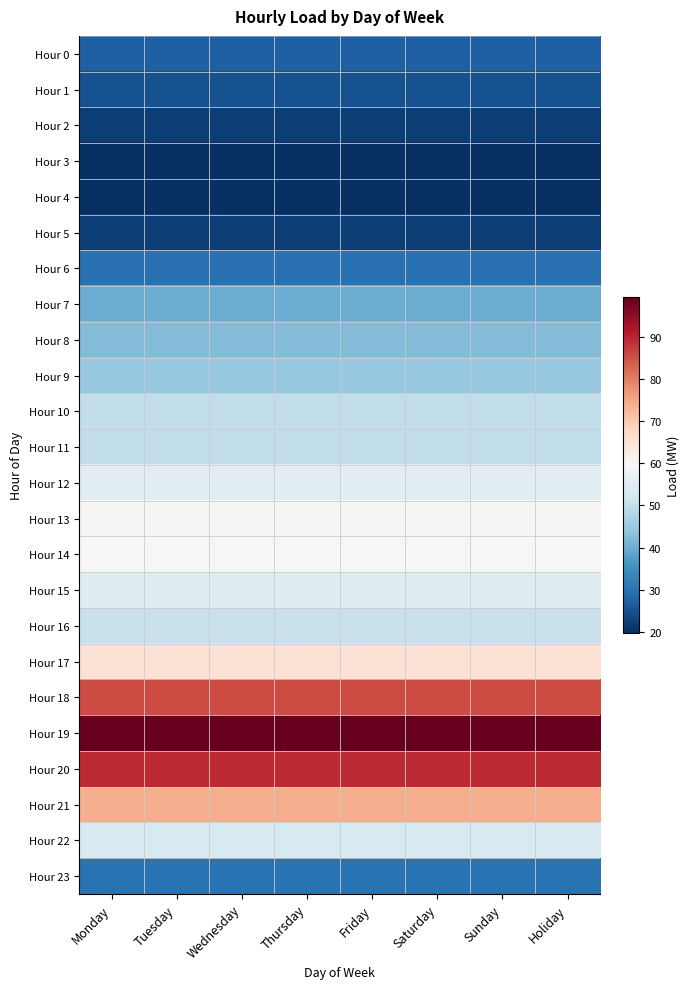

At which category is the sum across all series the highest?

Monday